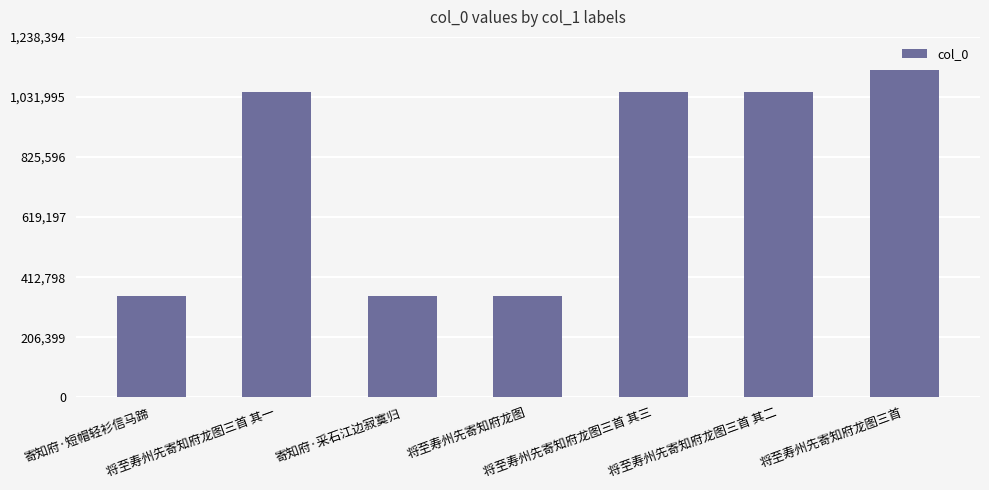

Does the chart contain stacked bars?

No